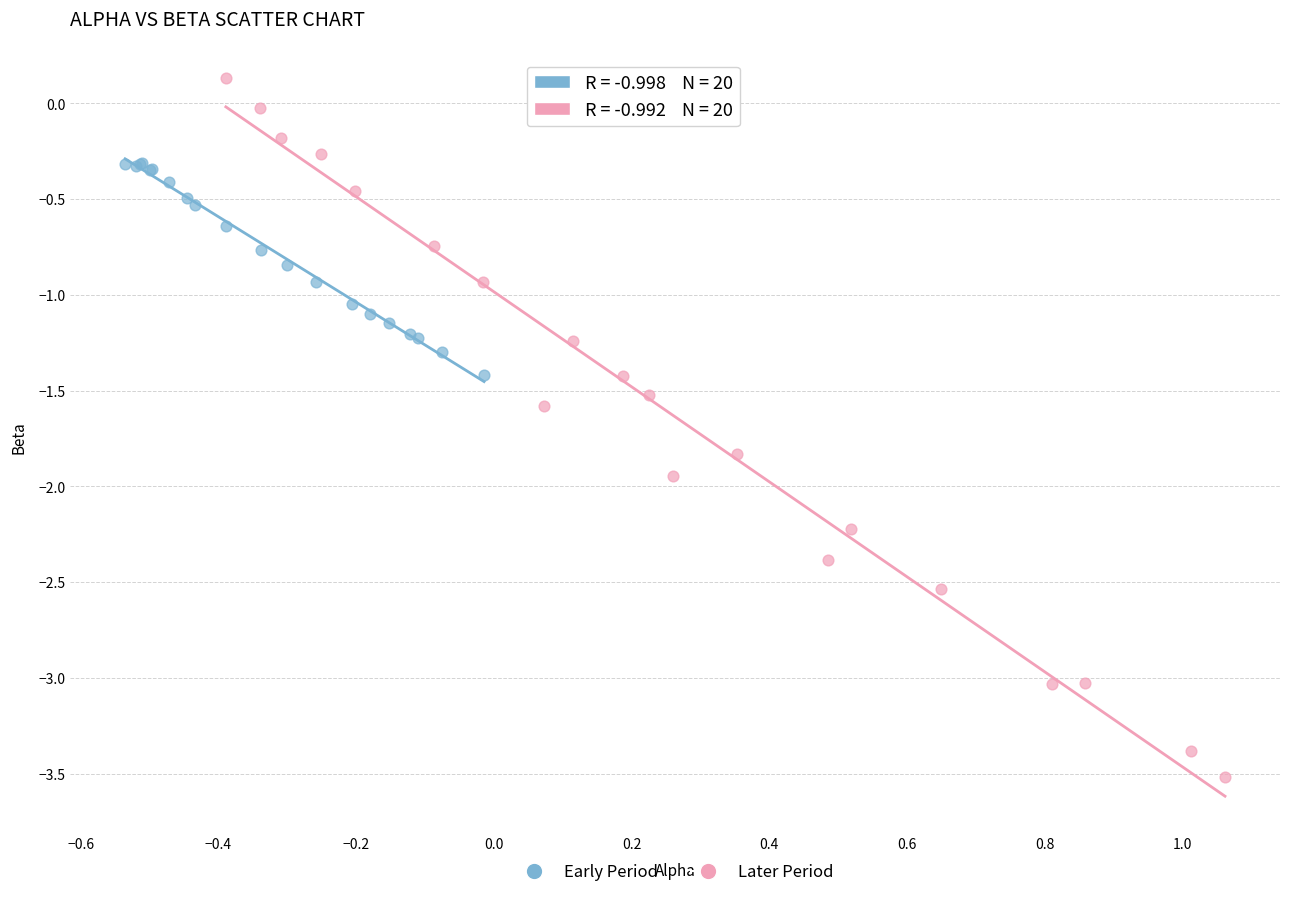

Which series contains the lowest Y value?

Later Period